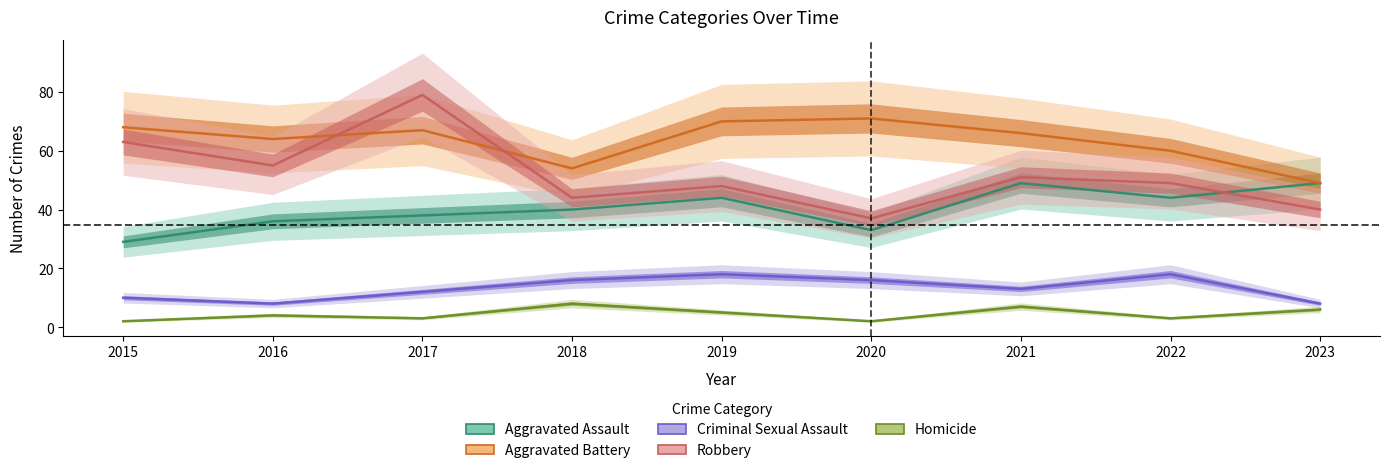

What is the minimum value for Aggravated Battery?

49